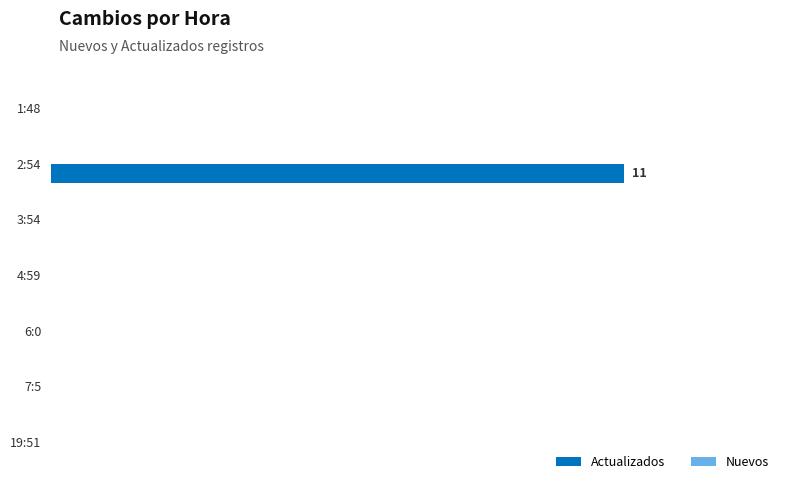

Are the bars horizontal?

Yes